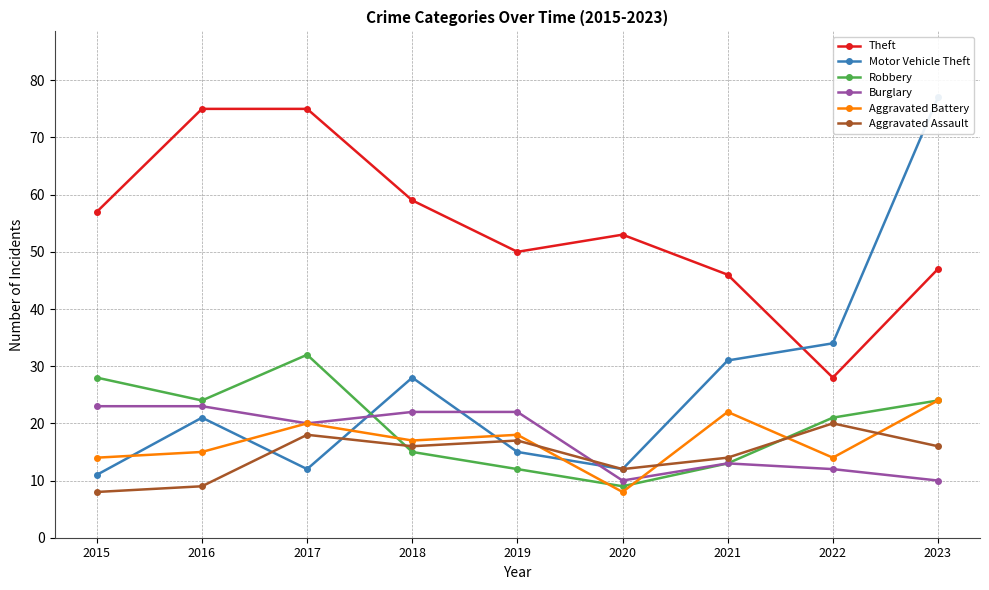

Rank the series at 2023 from highest to lowest value.

Motor Vehicle Theft, Theft, Robbery, Aggravated Battery, Aggravated Assault, Burglary